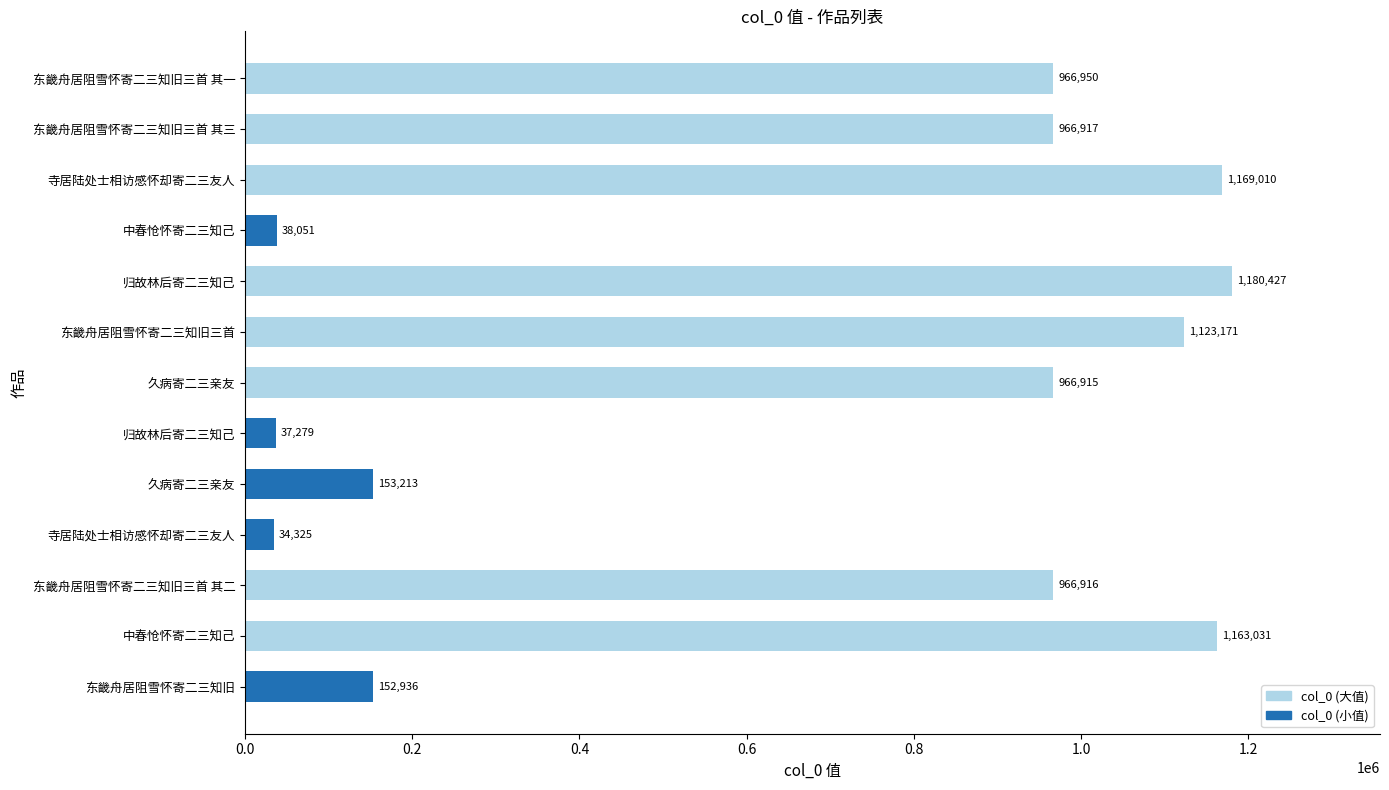

The value at 东畿舟居阻雪怀寄二三知旧 is 152936. True or false?

True